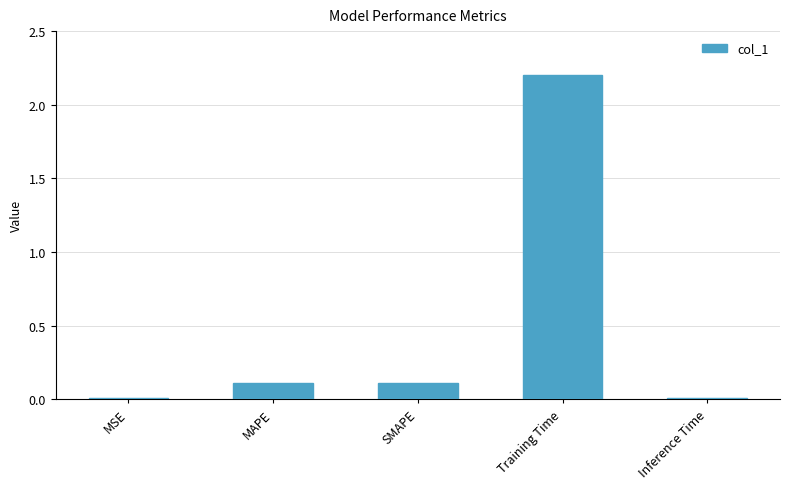

What is the difference between the second highest and second lowest values?

0.1